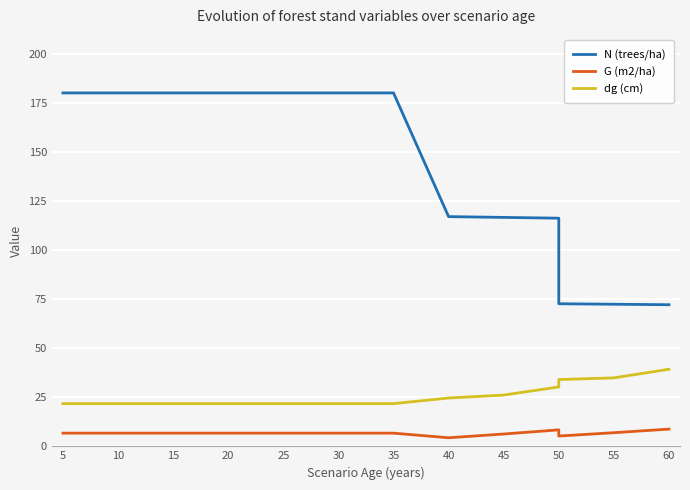

What is the difference between the maximum and minimum values in the N (trees/ha) series?

108.1